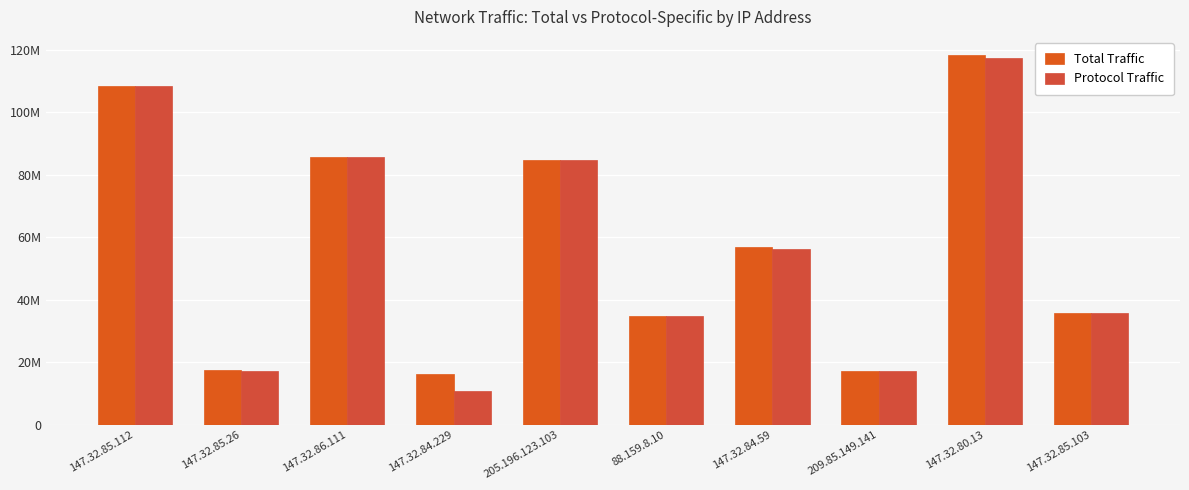

What is the value of the Protocol Traffic bar at the 6th from the left?

34843223